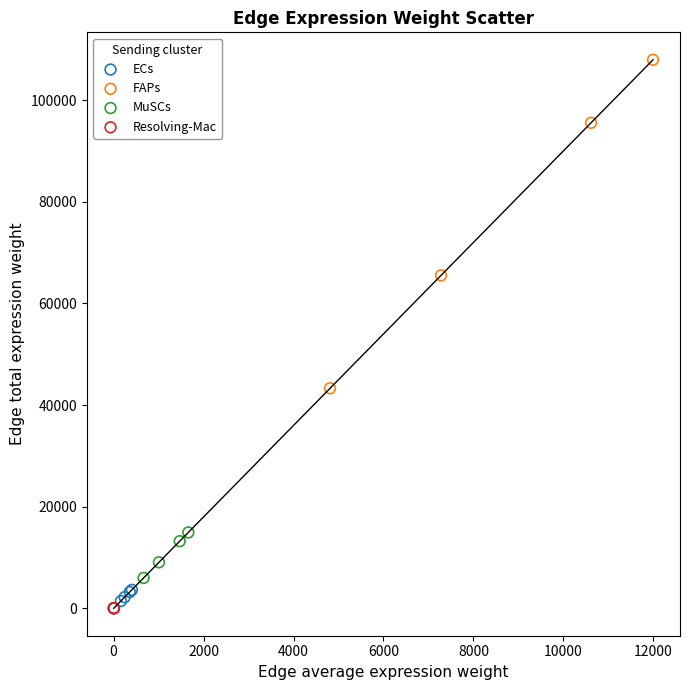

Which series reaches the minimum Y coordinate?

Resolving-Mac